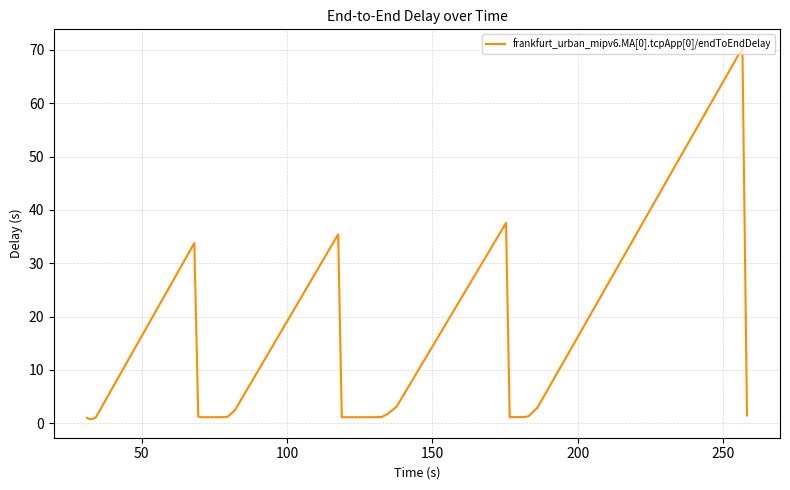

What is the difference between the maximum and minimum values?

69.6